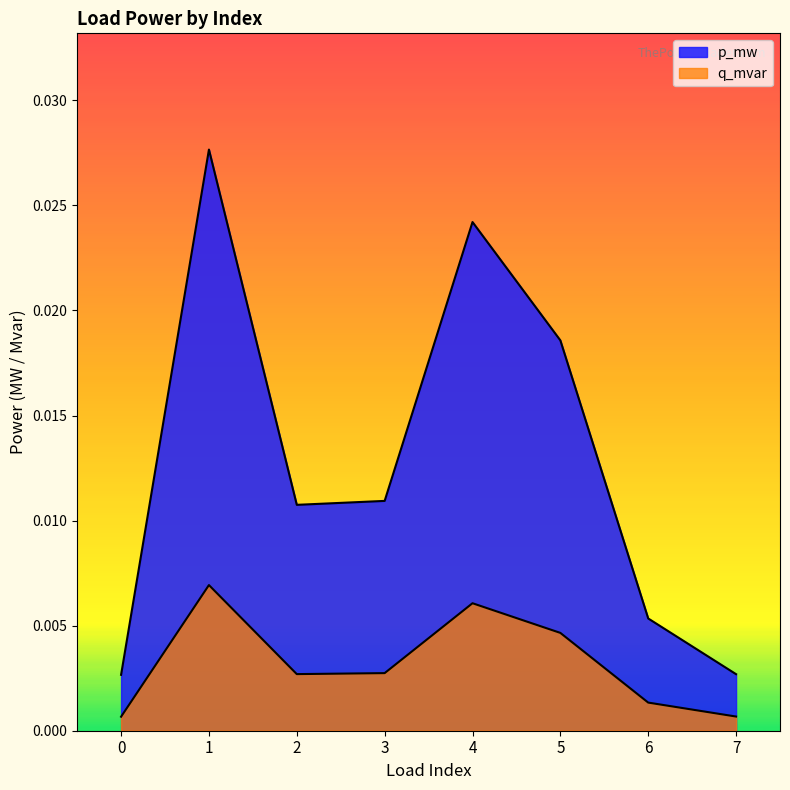

At which category does the chart reach its peak across all series?

1